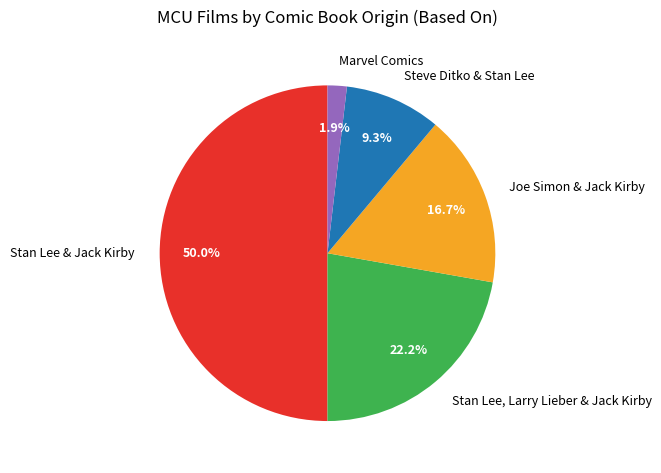

How many segments does this pie chart have?

5